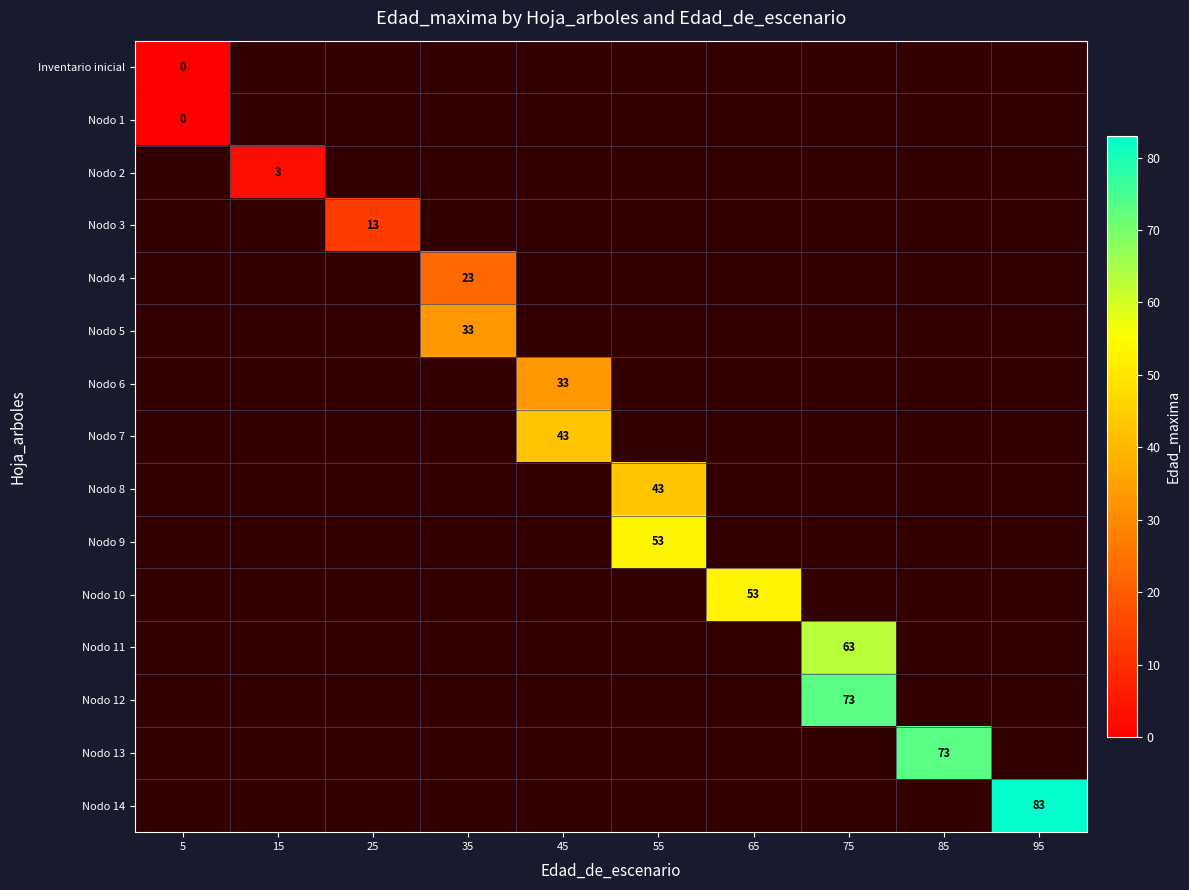

The value of Nodo 7 at 45 is 43. True or false?

True